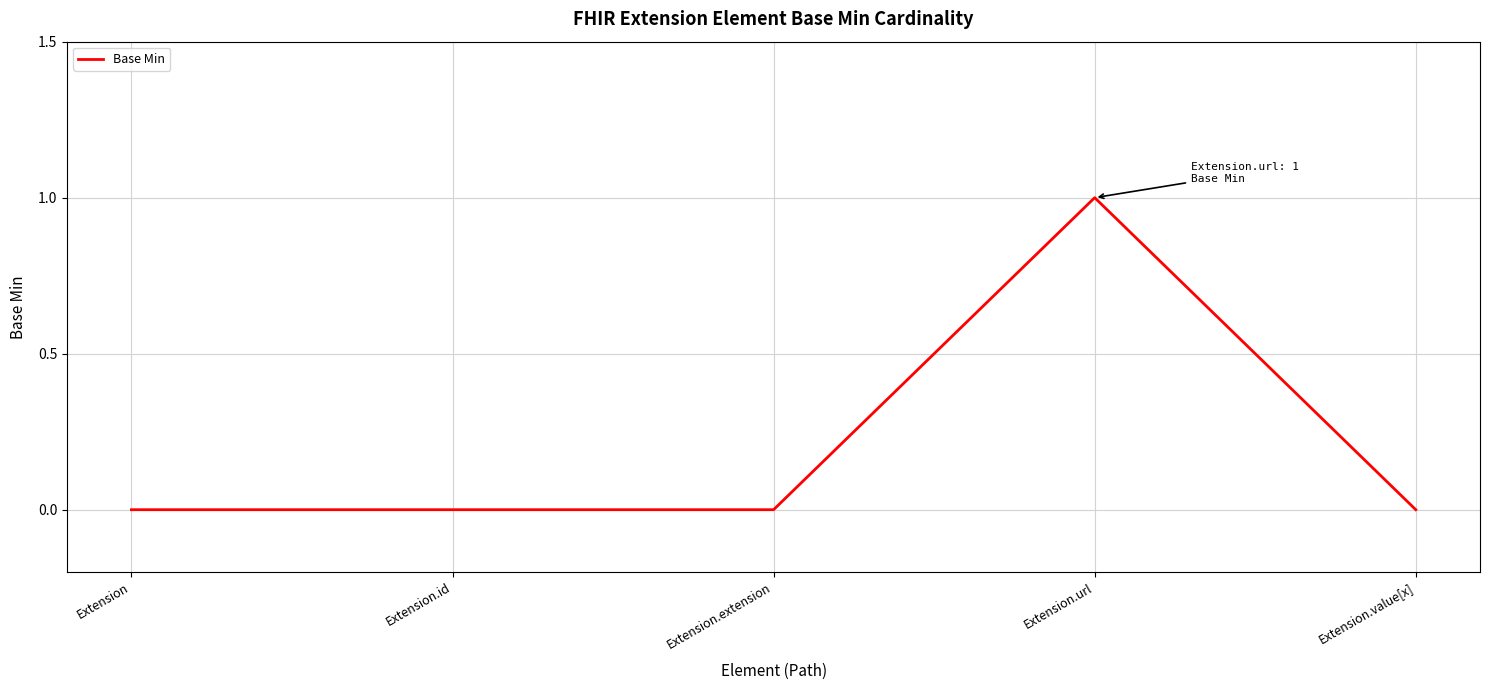

What position from the right is Extension?

5